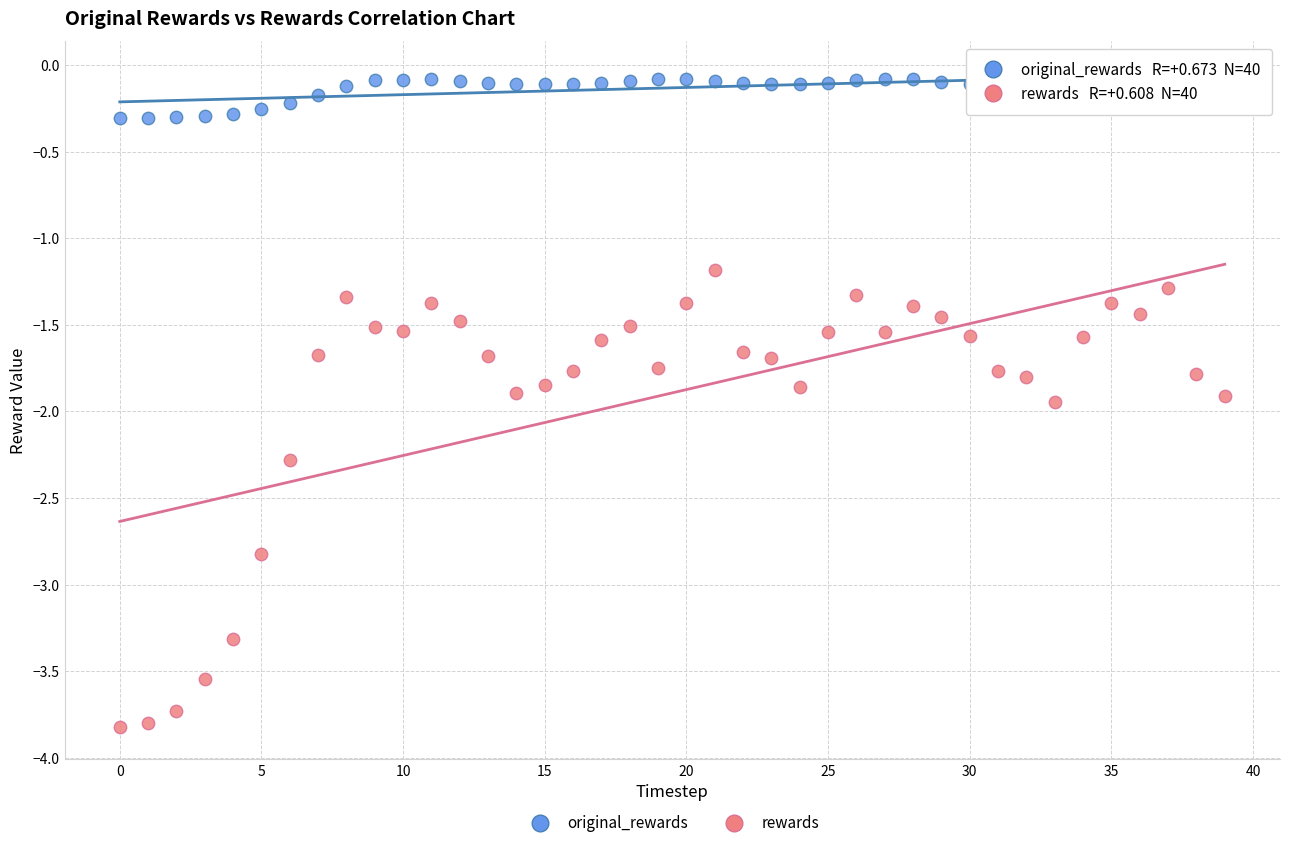

Which series has the largest Y range (max minus min)?

rewards